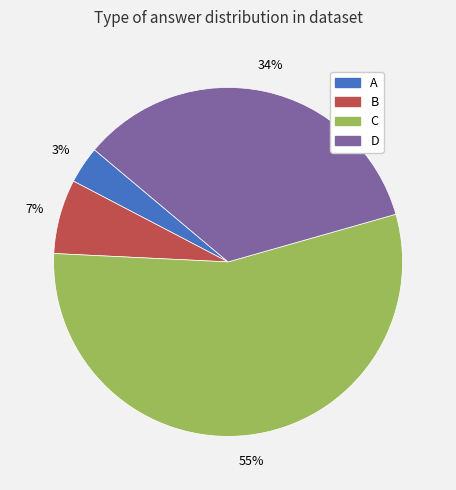

To the nearest percent, what is the average slice percentage?

25%